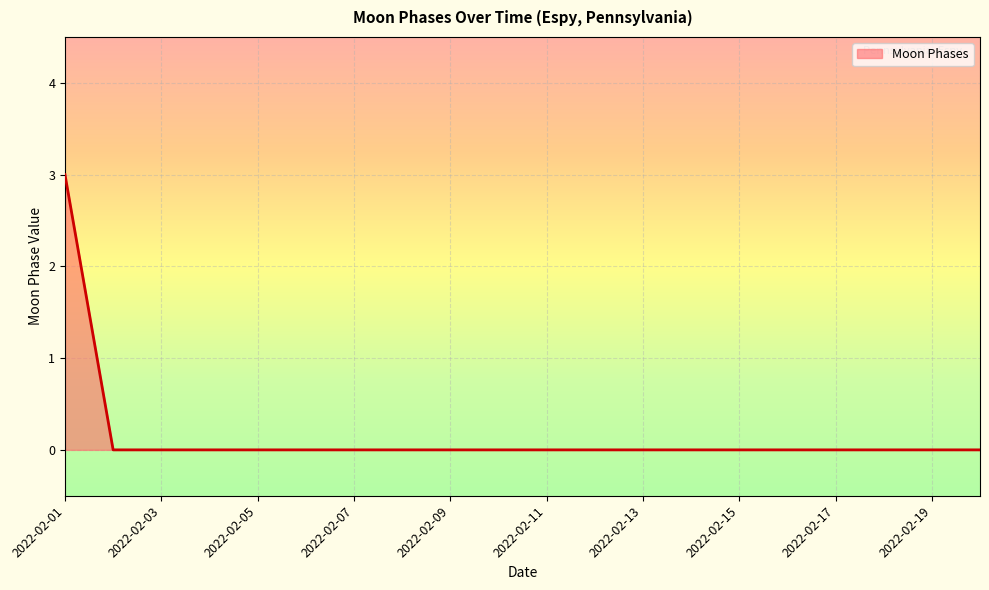

How many distinct data groups are displayed?

1